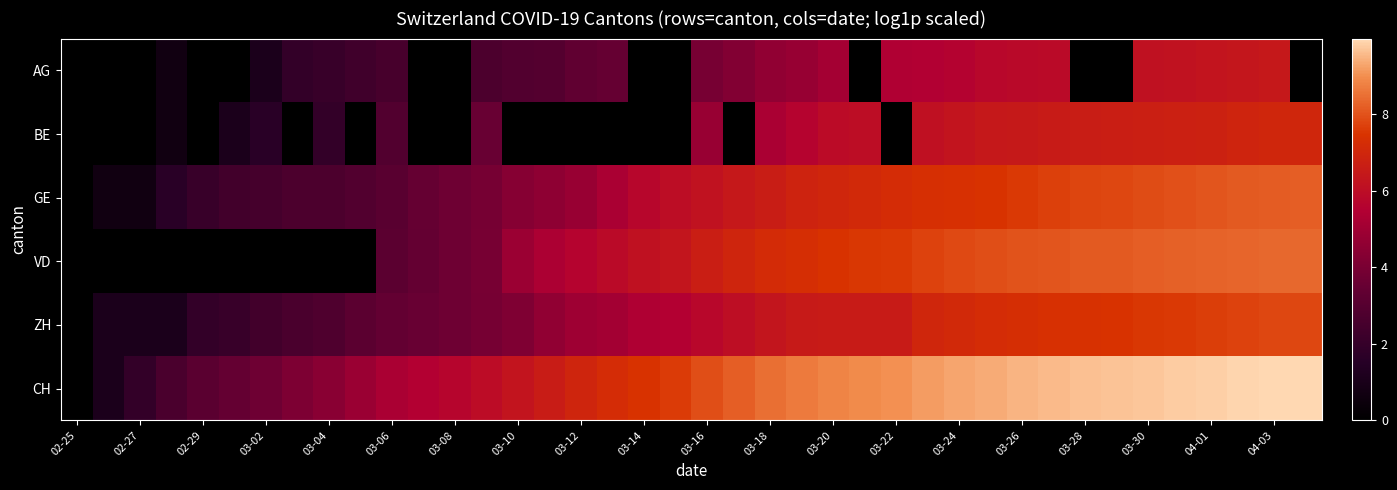

Which series has the widest spread of values?

CH